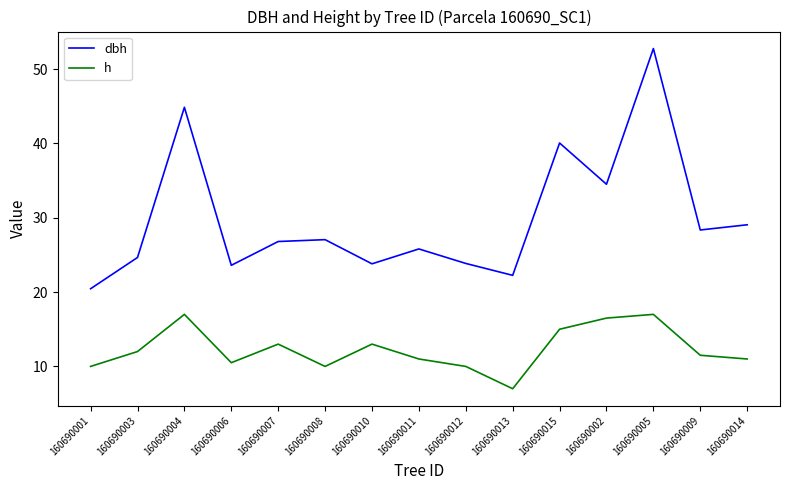

At which label is h closest to 12?

160690003